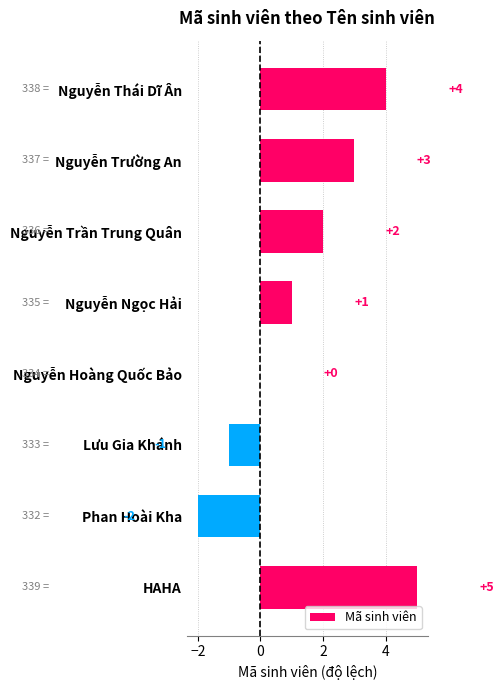

What is the sum of all values?

12